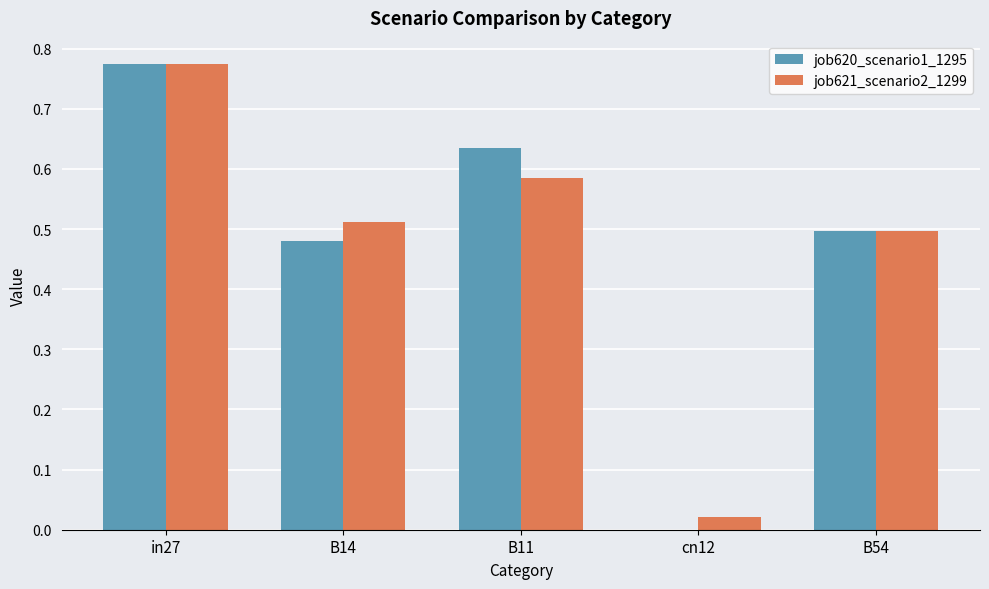

Where is job620_scenario1_1295 nearest to the value 0?

cn12